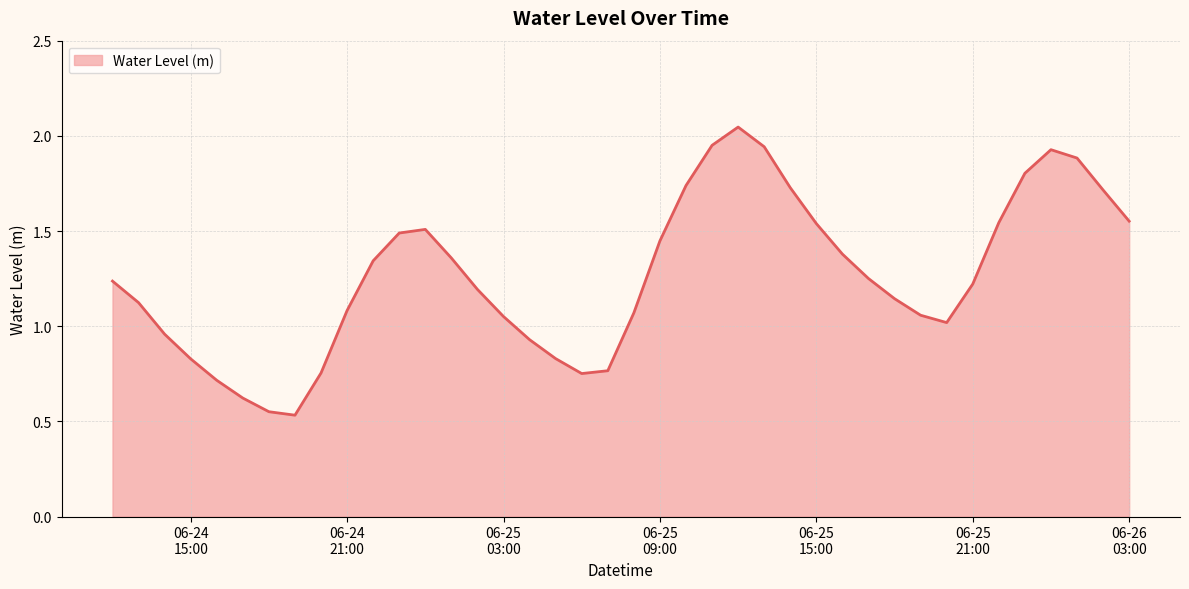

How many lines are shown in the chart?

1